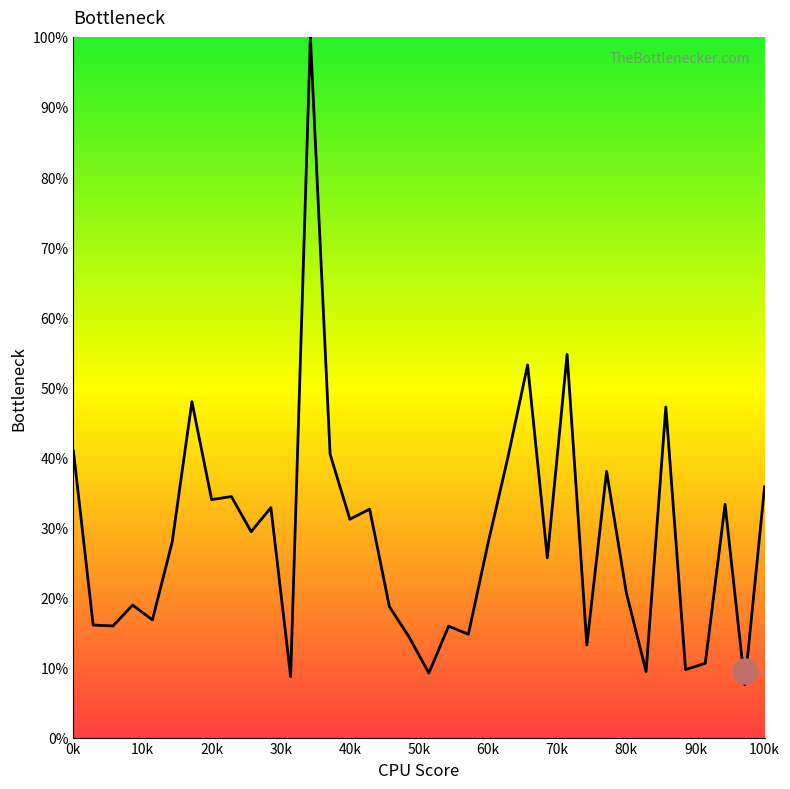

What is the difference between the maximum and minimum values?

92.4